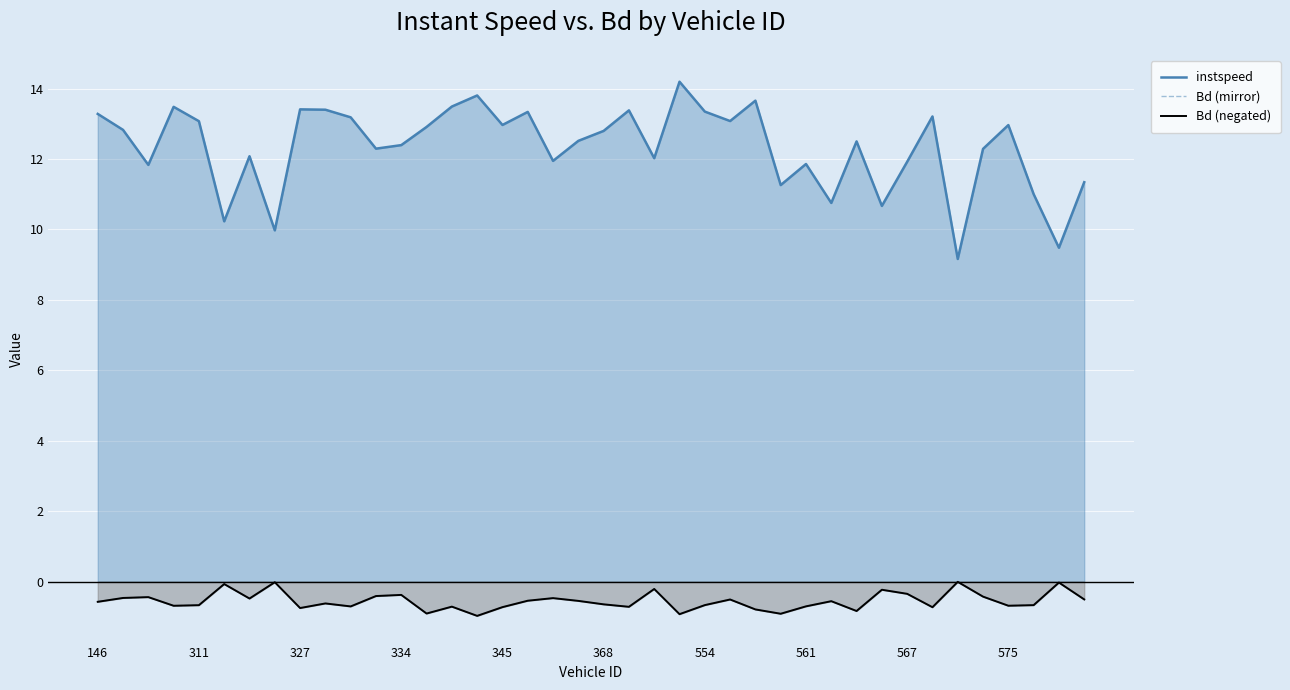

How many interior local valleys does the Bd (mirror) series have?

12